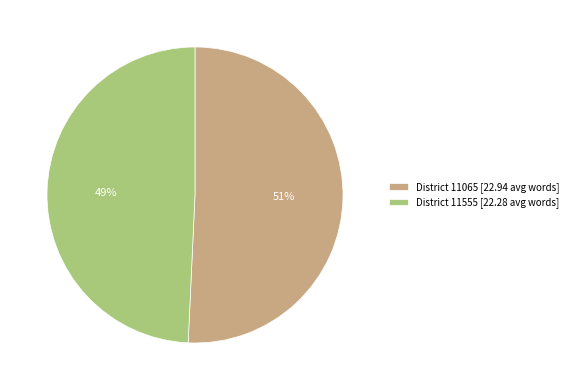

How many segments does this pie chart have?

2